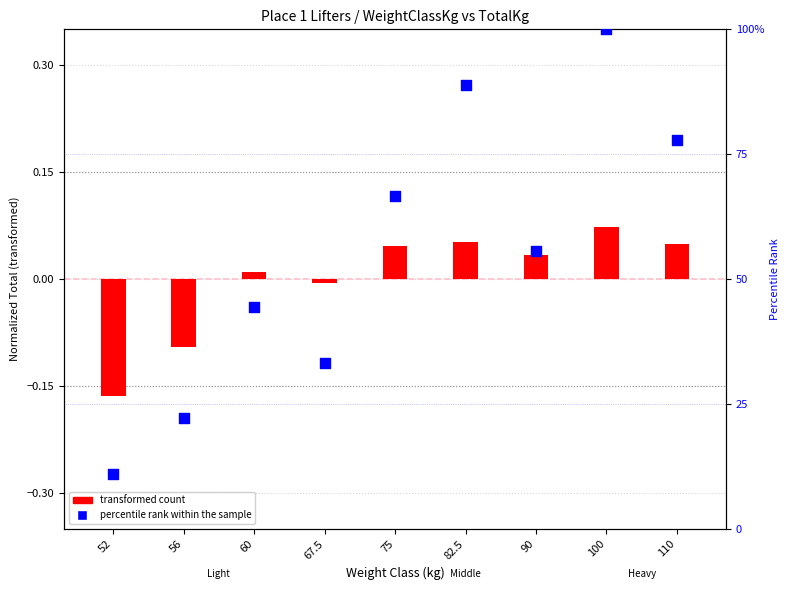

Is the value of transformed count at 52 greater than the value of percentile rank within the sample at 52?

No